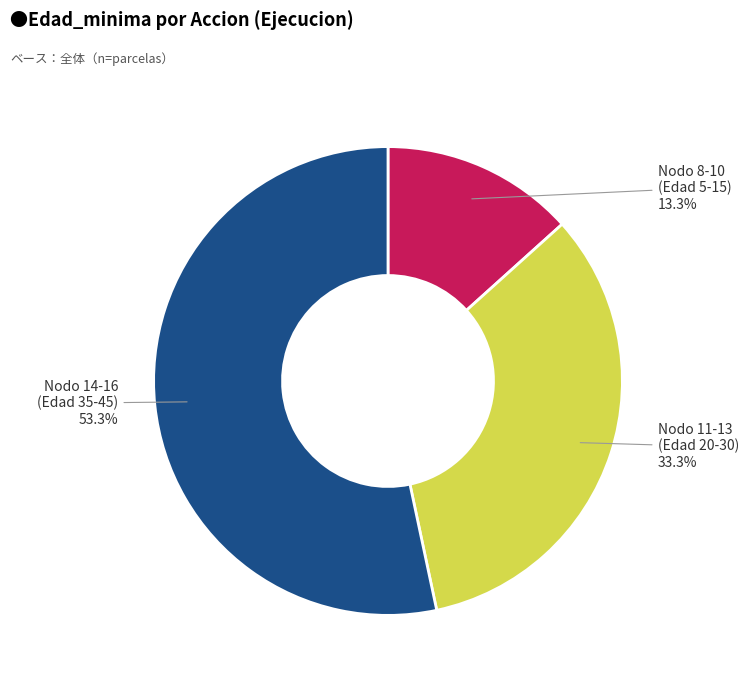

Does any single category account for the majority?

Yes